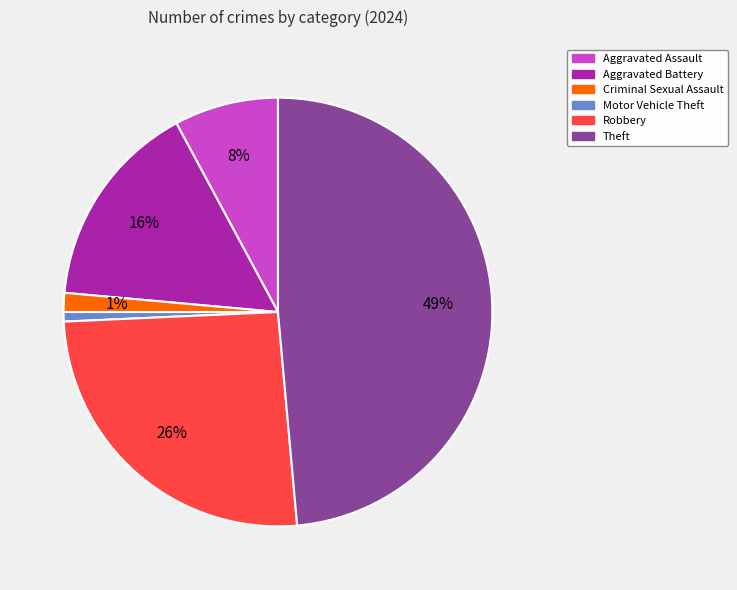

How many segments does this pie chart have?

6